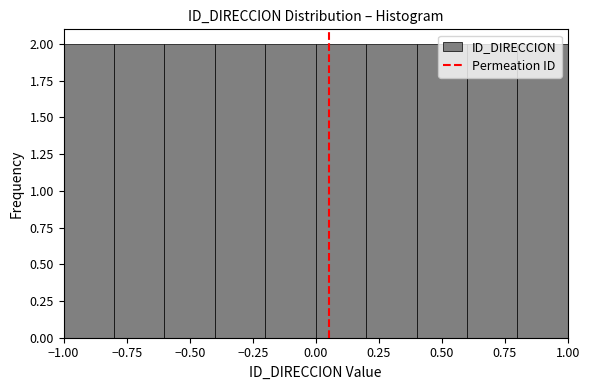

What is the height of the bar covering 0.4 to 0.6 on the x-axis? The values are not printed on the chart, so give them approximately, as read against the axis.

2